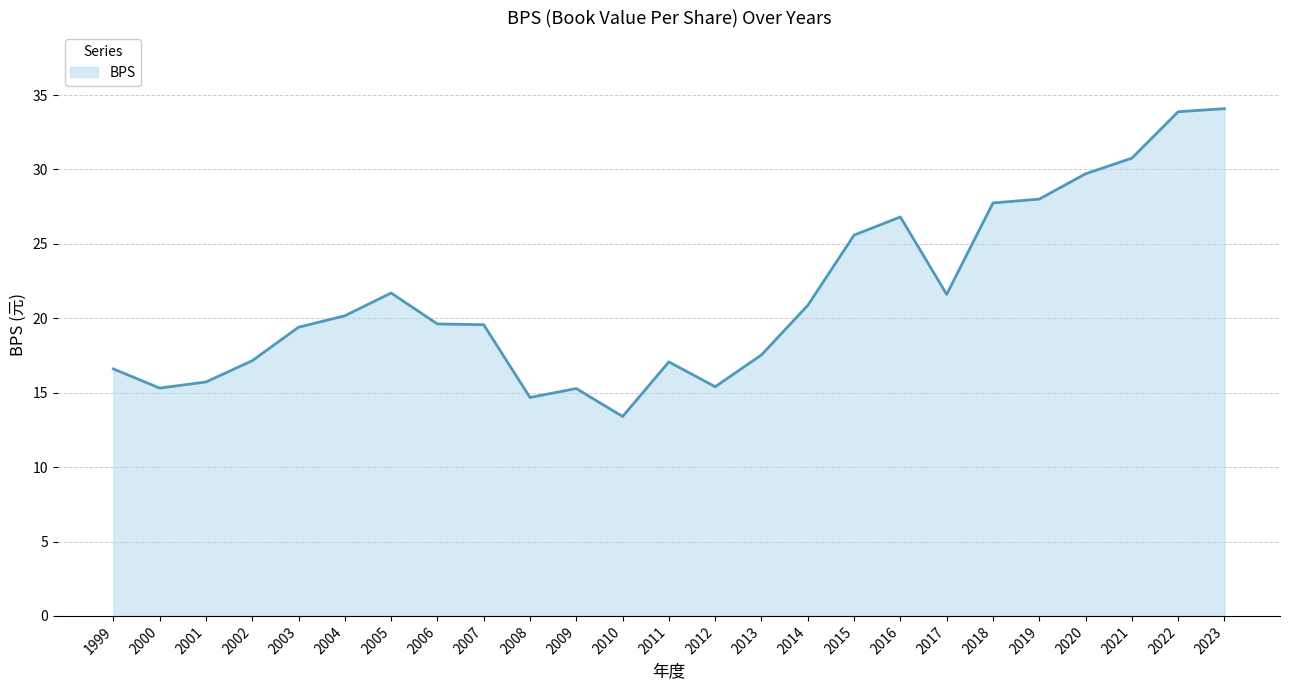

Does the chart have visible grid lines?

Yes